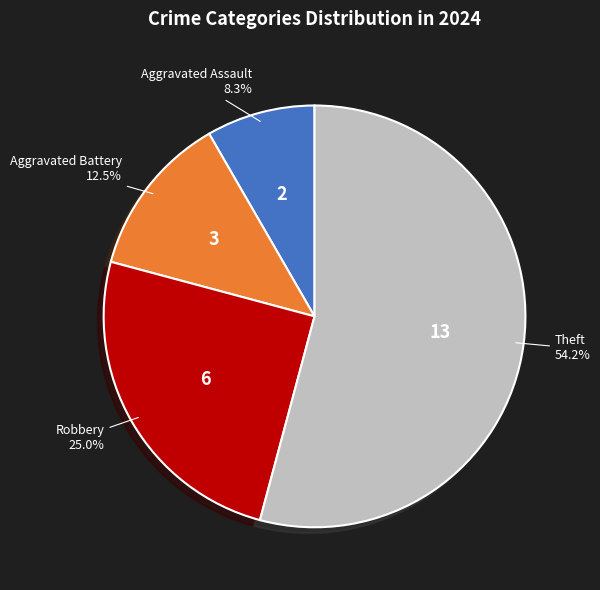

Which slice is the largest?

Theft